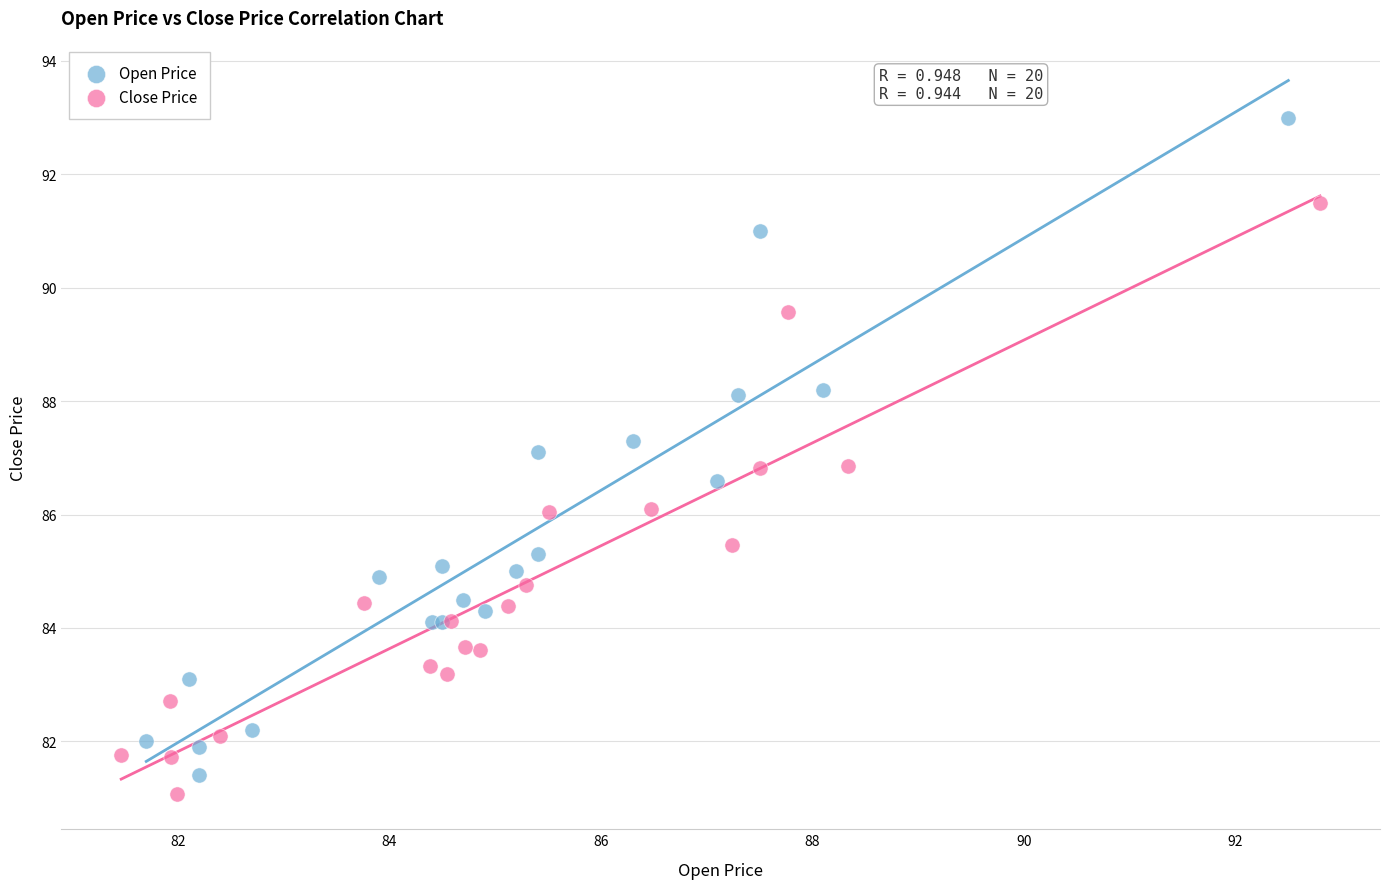

Which series reaches the maximum Y coordinate?

Open Price